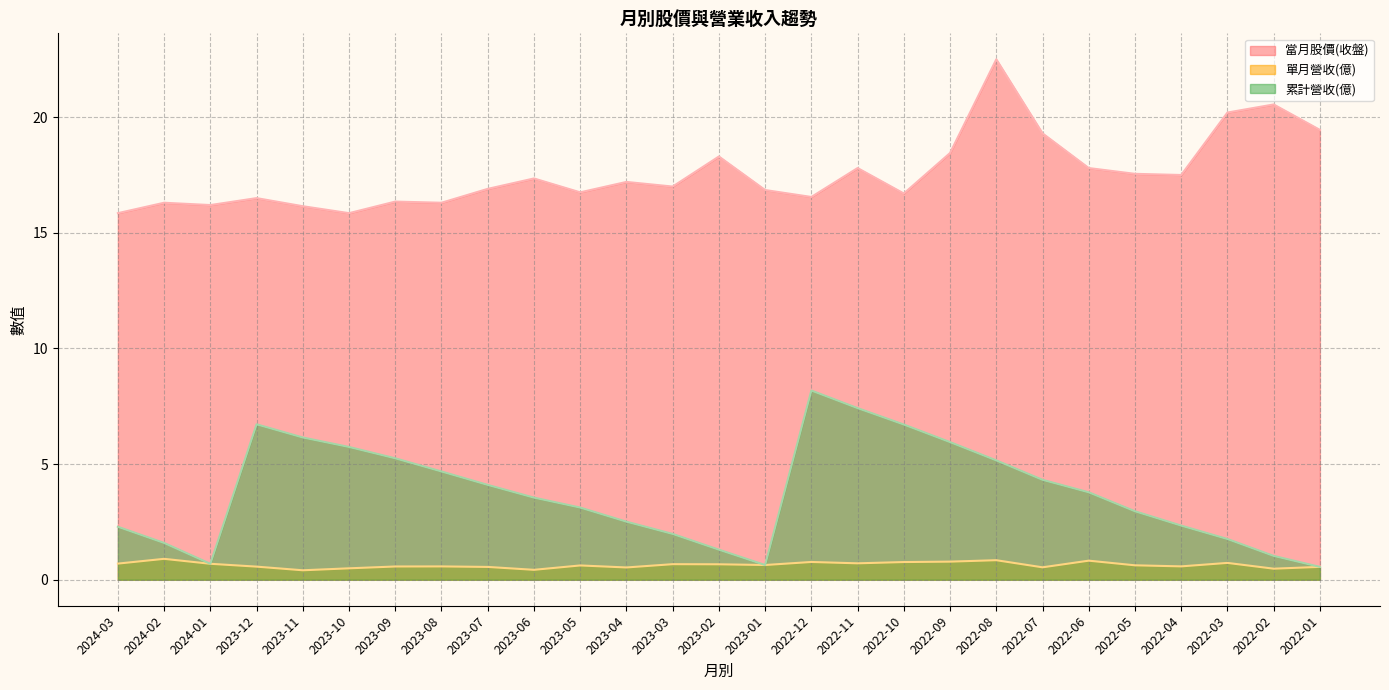

What is the difference between the highest and lowest values at 2023-09?

15.8